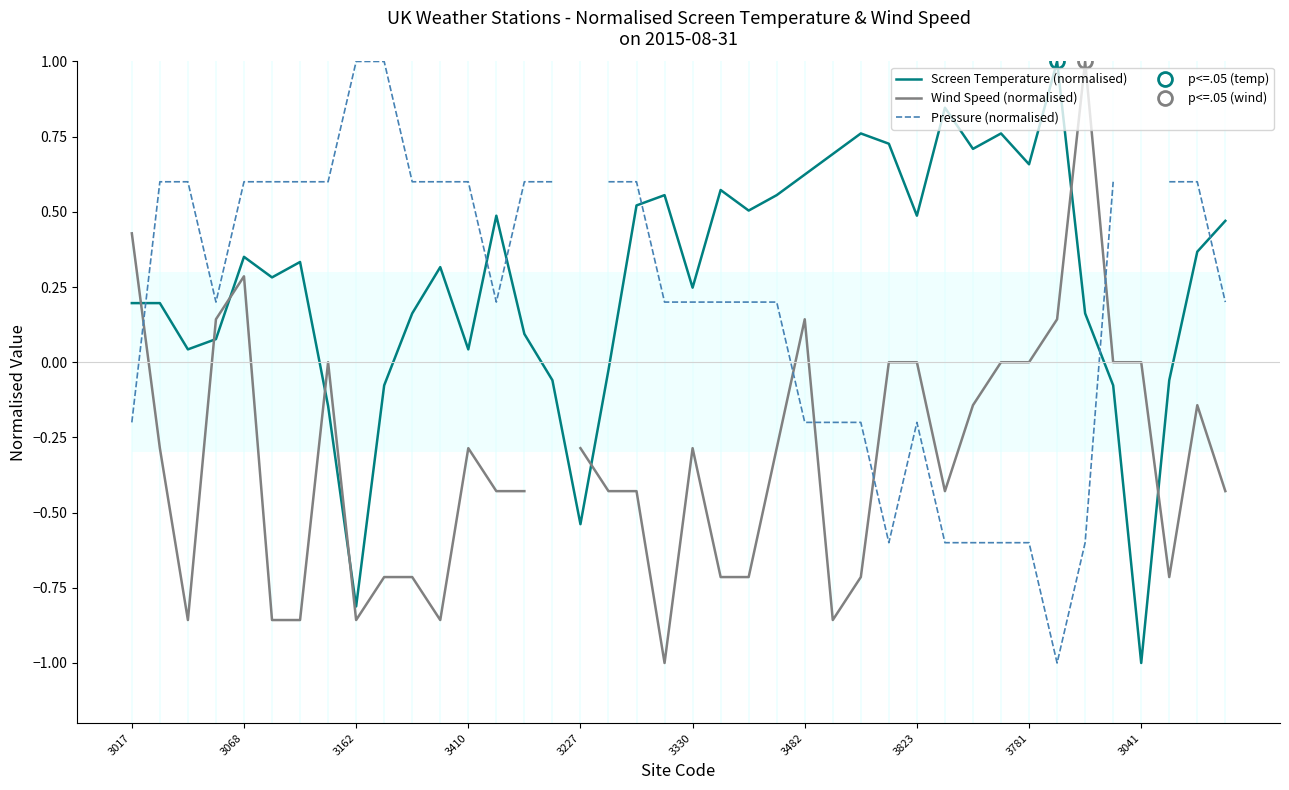

How many data points in Screen Temperature (normalised) are less than 0?

9